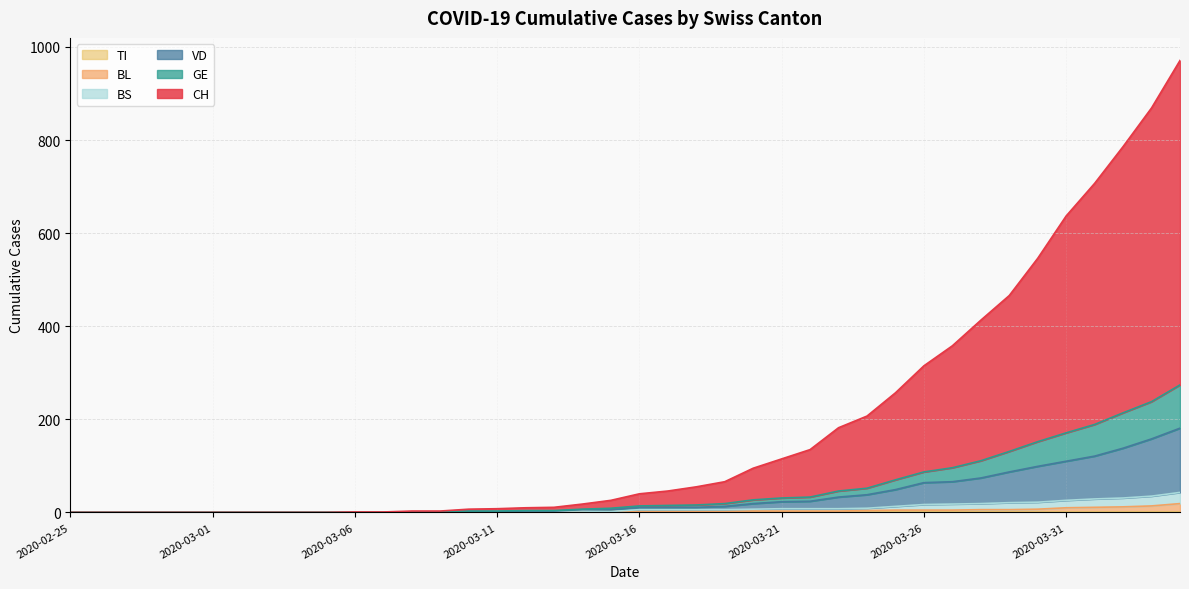

Does the chart display data point markers on the line(s)?

No